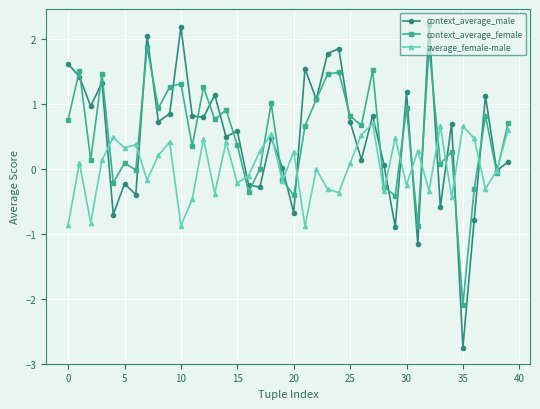

What is the maximum value for average_female-male?

0.7